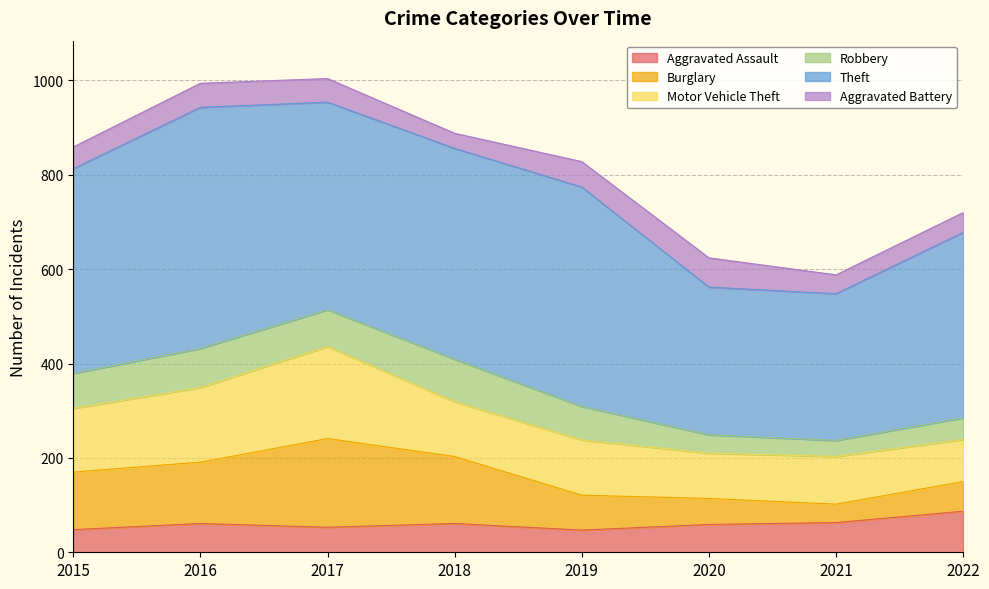

Is the value of Aggravated Assault at 2022 greater than the value of Aggravated Battery at 2019?

Yes